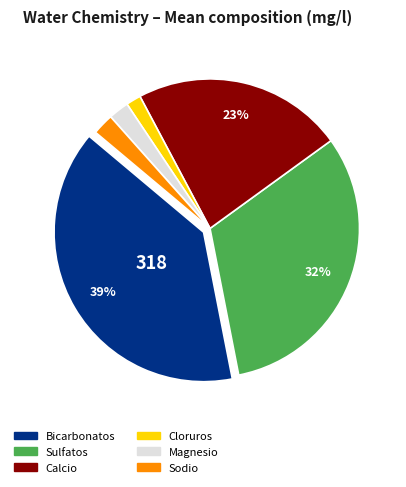

To the nearest percent, what percentage of the pie is Sulfatos?

32%